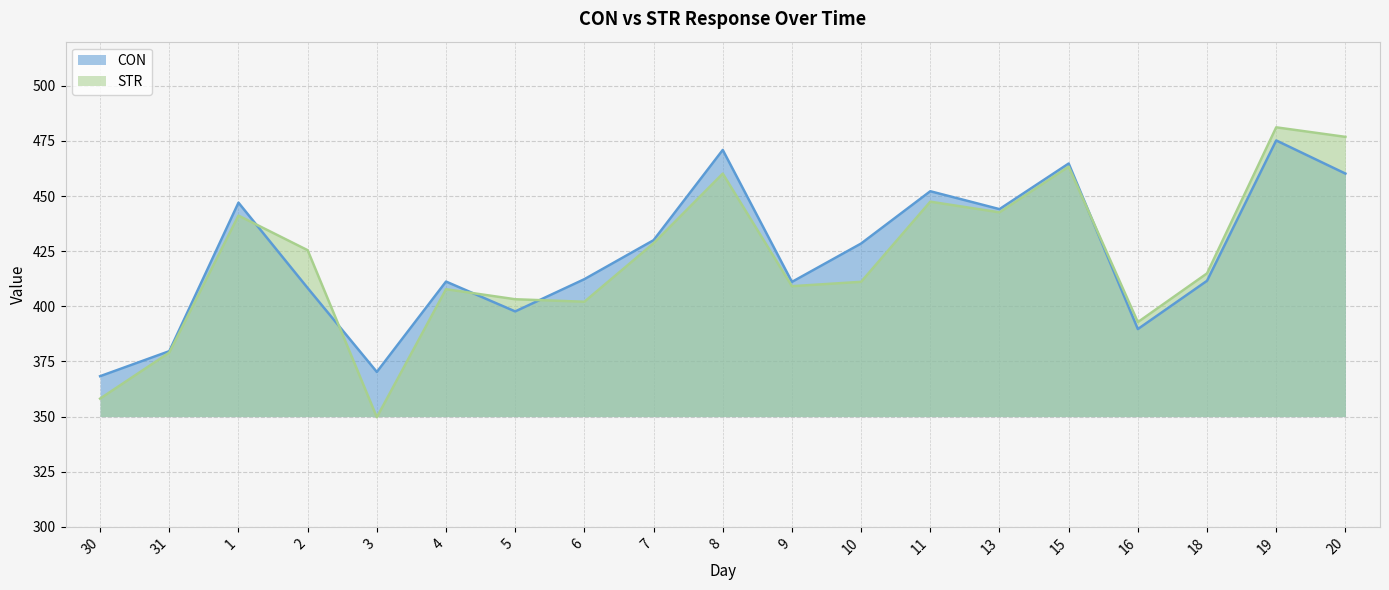

Is it true that CON equals 430.0 at 7?

True